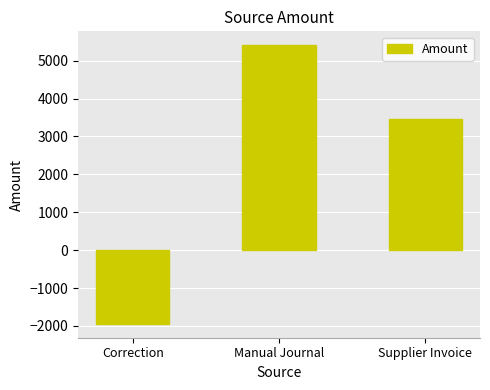

What is the sum of all values?

6930.0